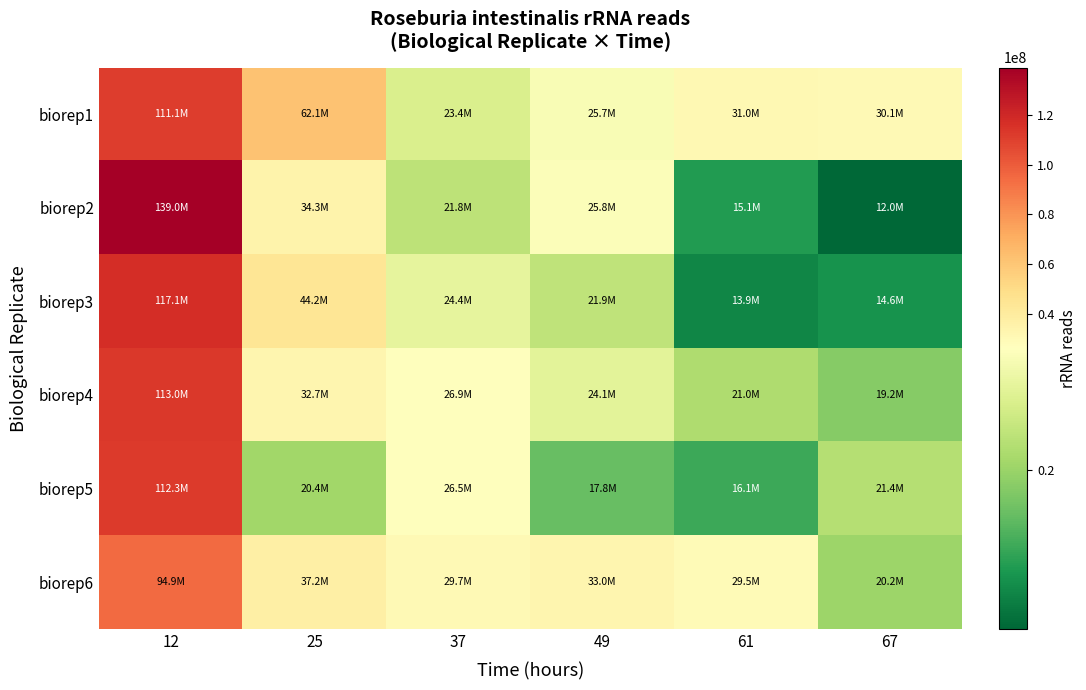

Reading left to right, what are all the values shown in this chart?

biorep1: 12=111125650.6	25=62086359.4	37=23408658.8	49=25698381.7	61=31019258.3	67=30134570.0
biorep2: 12=139001921.5	25=34306718.2	37=21756153.1	49=25822571.4	61=15130793.9	67=12022223.7
biorep3: 12=117082745.0	25=44203482.6	37=24359343.5	49=21896422.8	61=13887455.7	67=14581683.7
biorep4: 12=112992005.5	25=32677379.4	37=26868983.8	49=24123572.5	61=21022341.6	67=19165698.4
biorep5: 12=112250483.6	25=20353519.6	37=26474839.3	49=17772622.7	61=16129407.8	67=21367991.9
biorep6: 12=94903582.8	25=37223660.9	37=29732154.9	49=33031748.7	61=29495737.3	67=20165639.8